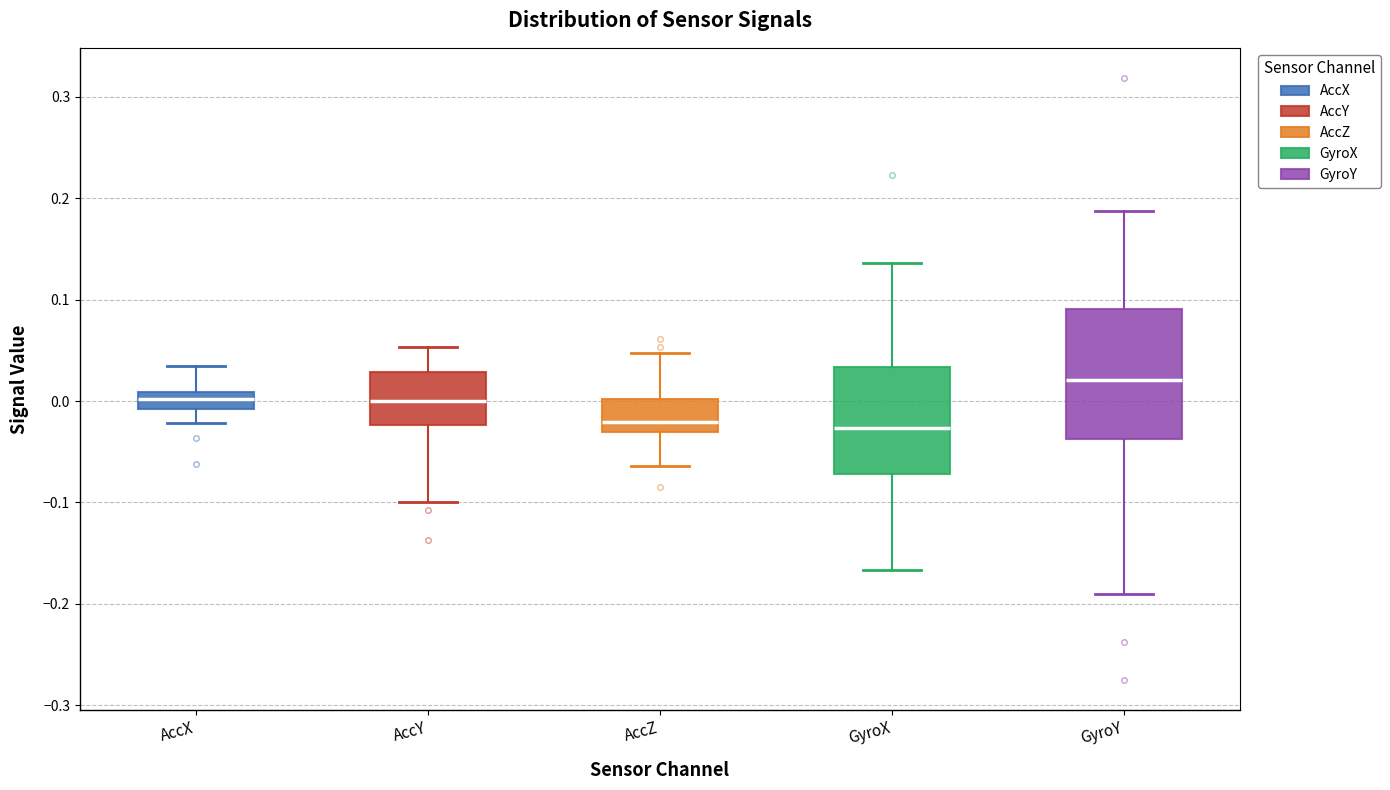

Reading left to right, transcribe this box plot: for each box, give where its median line is, the range the box spans, and where its two whiskers end, as read against the y-axis. The values are not printed on the chart, so give them approximately, as read against the axis.

AccX: median 0.00, box -0.01 to 0.01, whiskers -0.02 to 0.03
AccY: median 0.00, box -0.02 to 0.03, whiskers -0.10 to 0.05
AccZ: median -0.02, box -0.03 to 0.00, whiskers -0.06 to 0.05
GyroX: median -0.03, box -0.07 to 0.03, whiskers -0.17 to 0.14
GyroY: median 0.02, box -0.04 to 0.09, whiskers -0.19 to 0.19